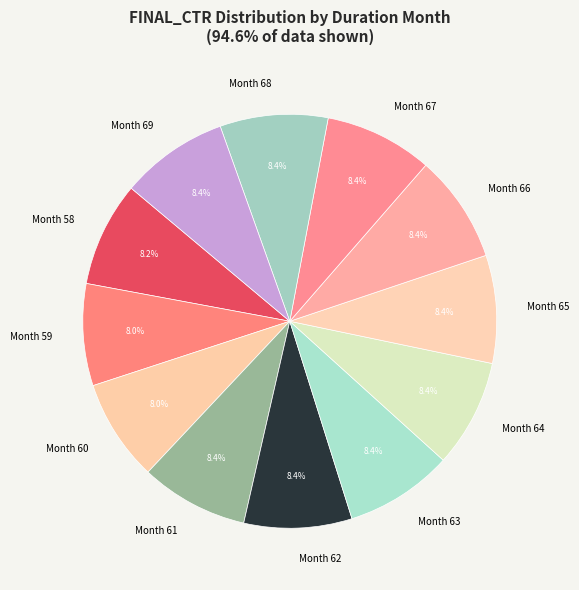

Does any single category account for the majority?

No